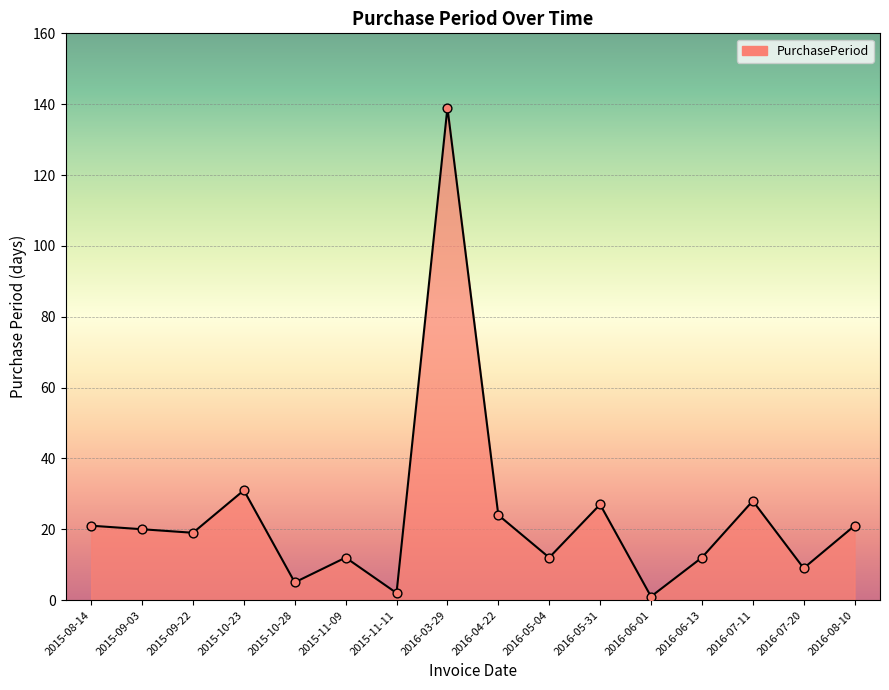

What is the change in value from 2015-09-03 to 2016-06-13?

-8